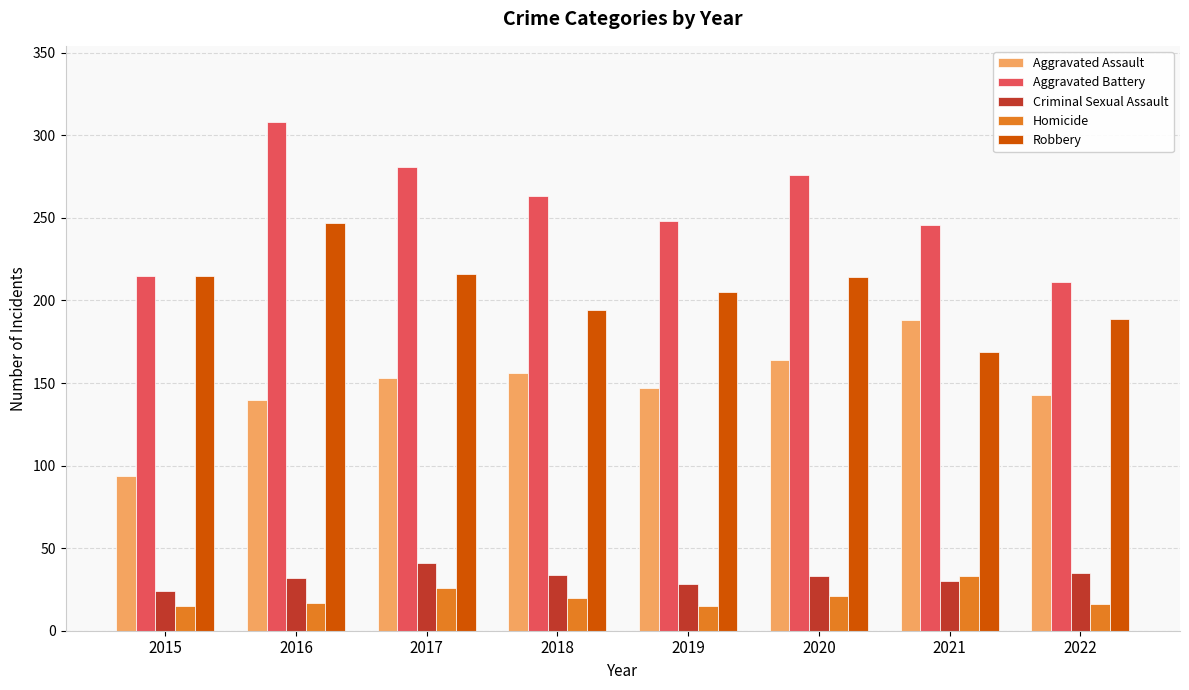

At which category is the sum across all series the highest?

2016